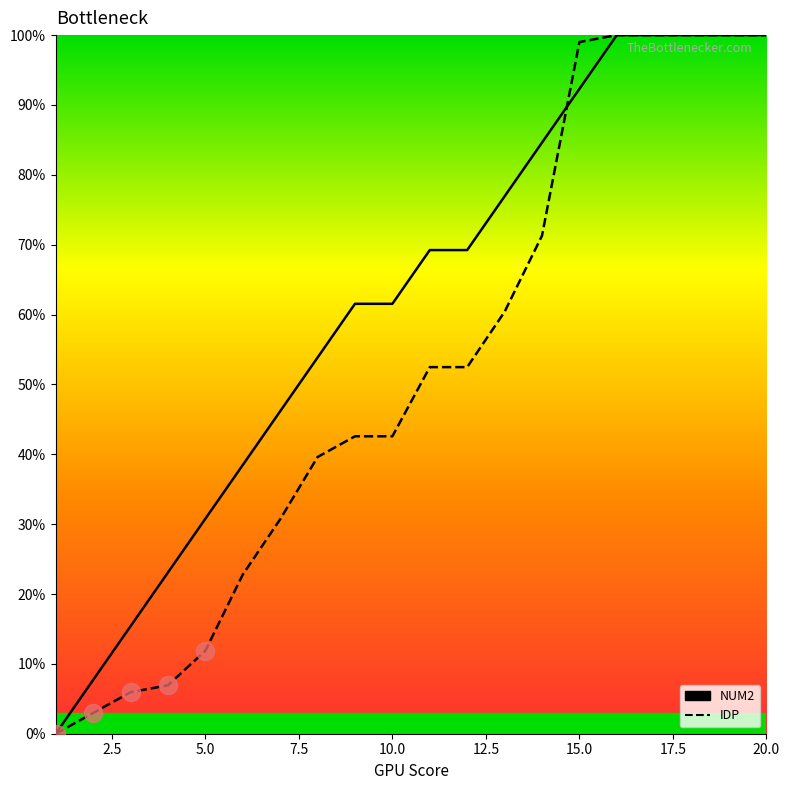

List the series in order of their overall mean, highest first.

NUM2, IDP